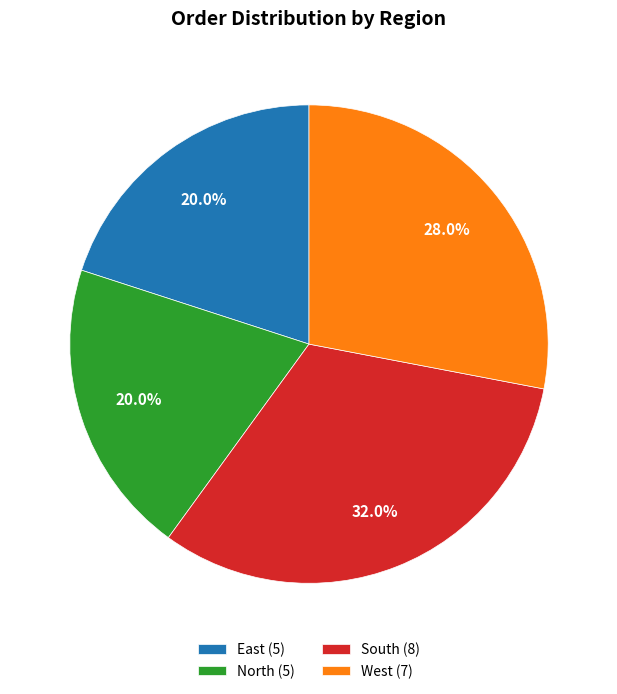

Does North account for over 50% of the chart?

No